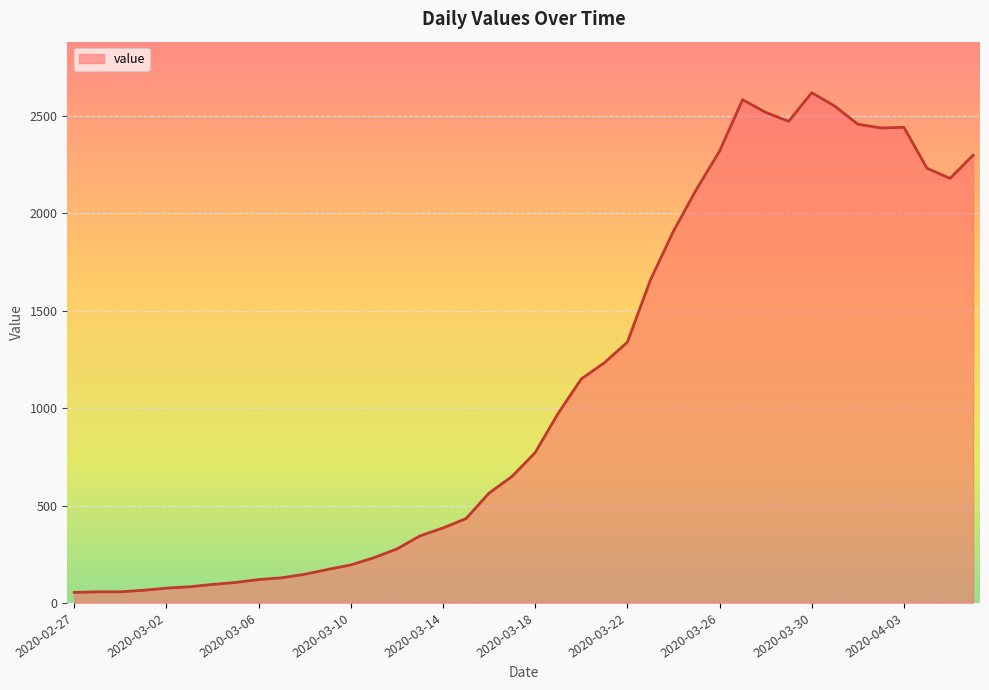

What is the difference between the maximum and minimum values?

2566